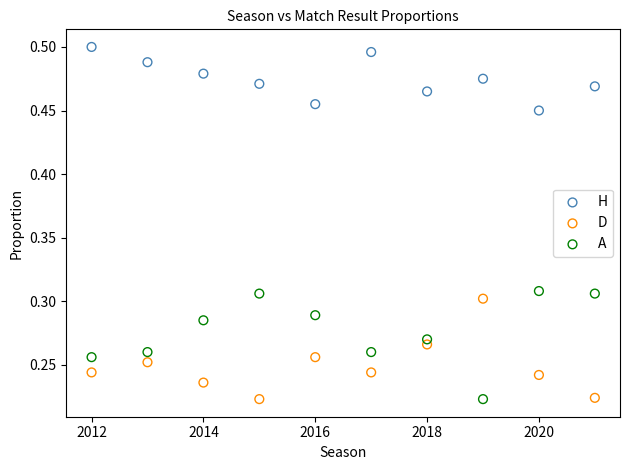

Which series has the largest Y range (max minus min)?

A